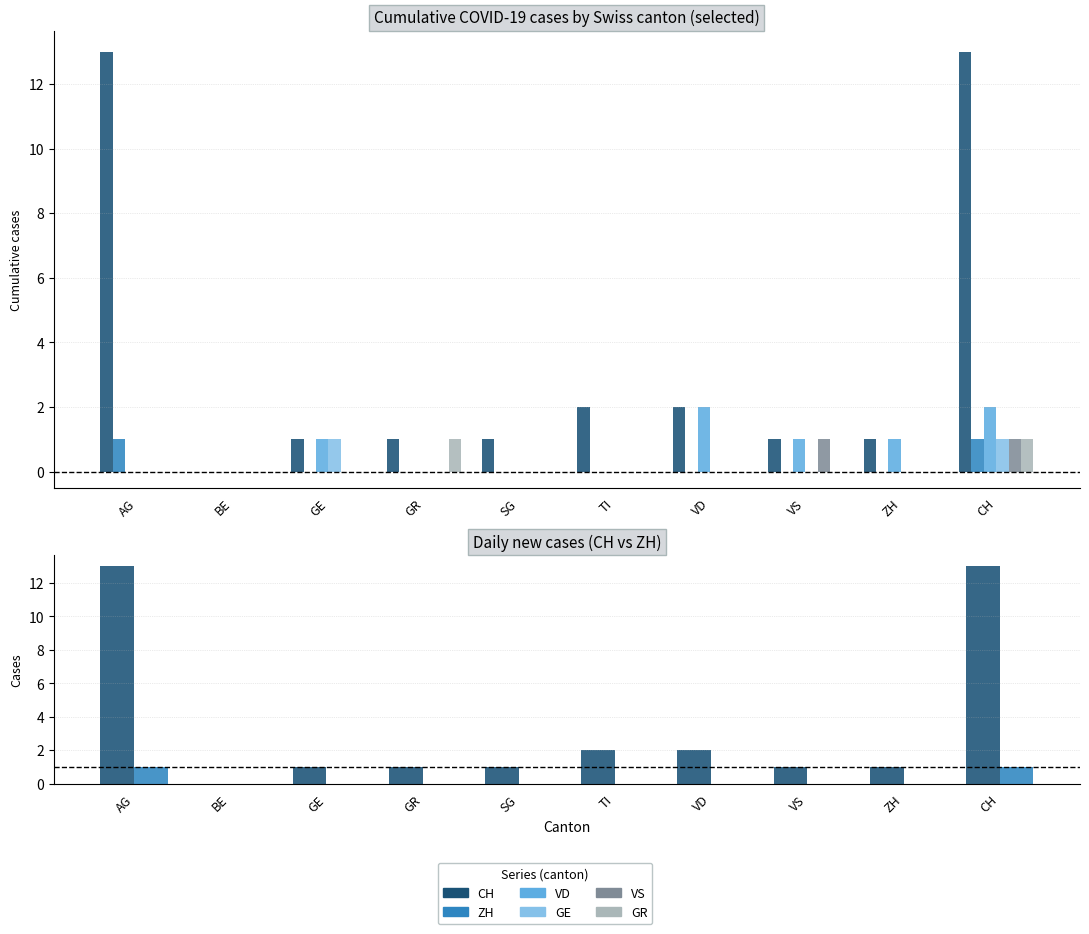

The VS series shows 0 at BE. True or false?

True